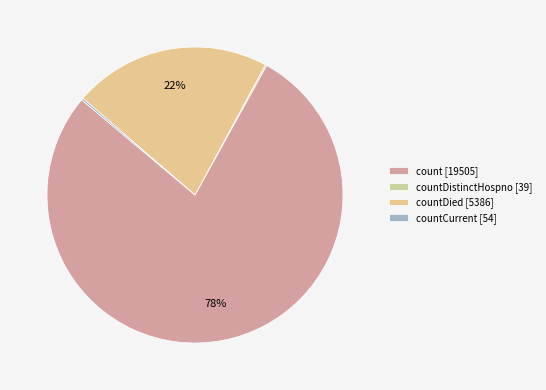

To the nearest percent, what is the average slice percentage?

25%